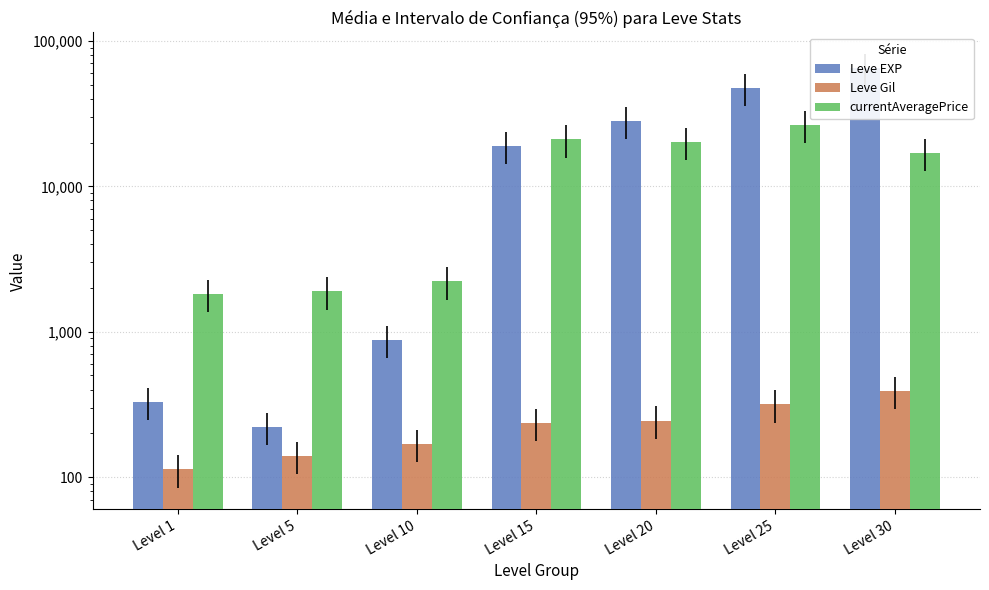

The Leve Gil series shows 391.0 at Level 30. True or false?

True